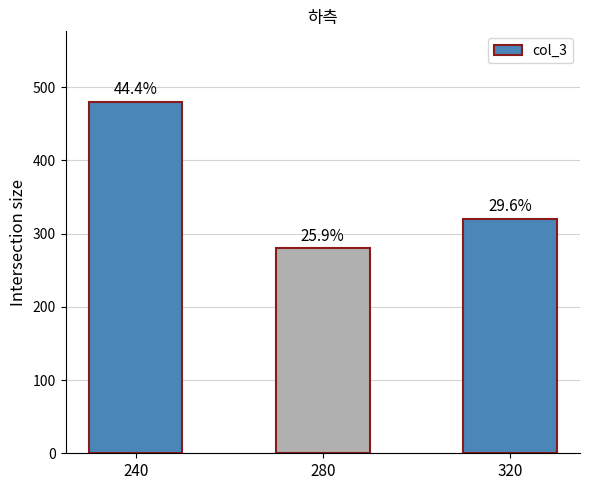

Rank the categories by value from lowest to highest.

280, 320, 240